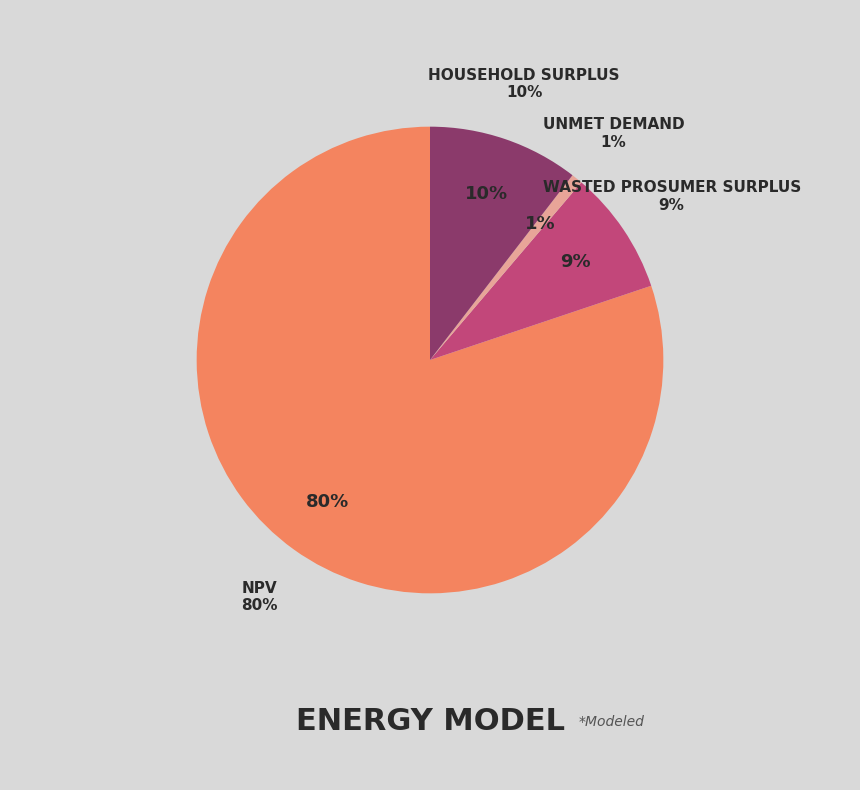

Does any single category account for the majority?

Yes